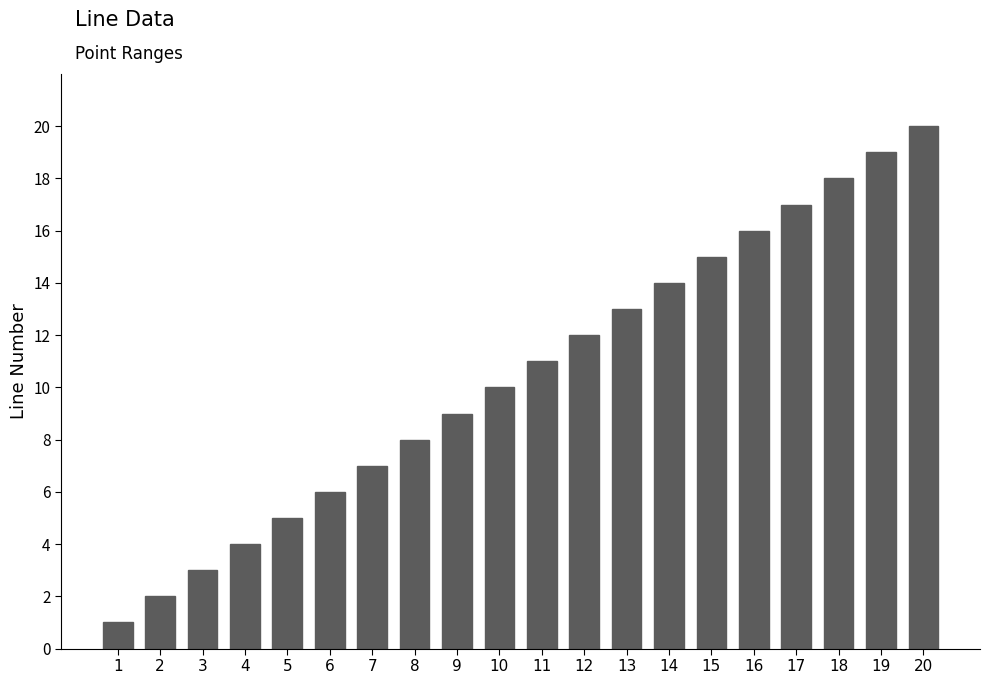

Reading right to left, transcribe all the data shown in this chart.

20=20	19=19	18=18	17=17	16=16	15=15	14=14	13=13	12=12	11=11	10=10	9=9	8=8	7=7	6=6	5=5	4=4	3=3	2=2	1=1